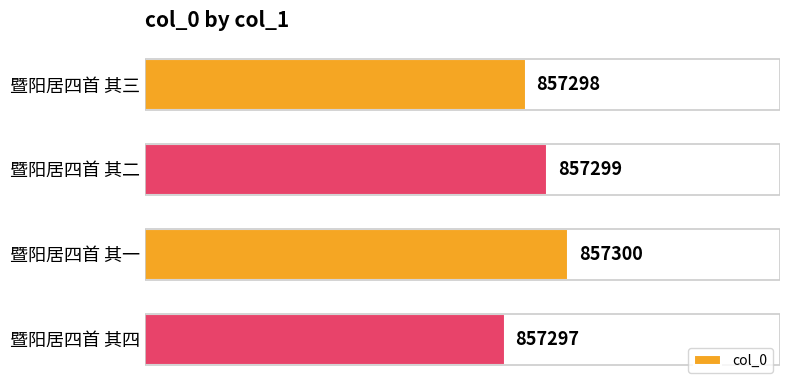

Where is the data nearest to the value 857298?

暨阳居四首 其三